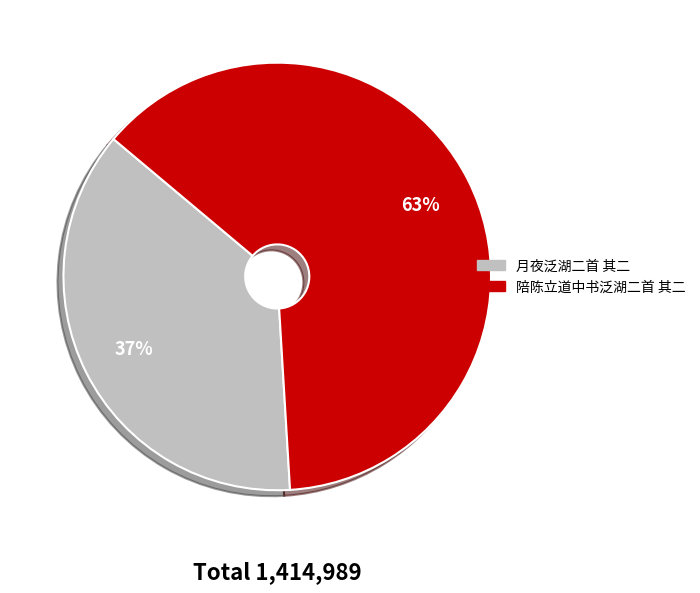

Do 陪陈立道中书泛湖二首 其二 and 月夜泛湖二首 其二 together represent more than half of the pie?

Yes